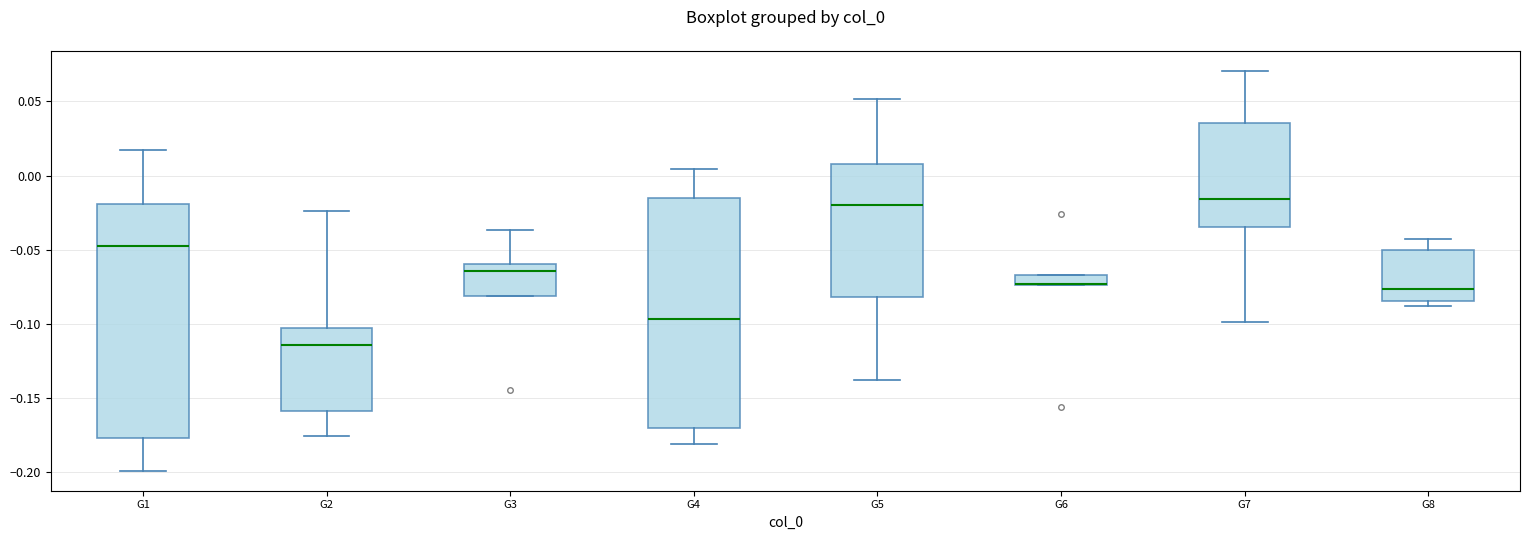

Where is the lower edge of the box for G1 on the y-axis? The values are not printed on the chart, so give them approximately, as read against the axis.

-0.175